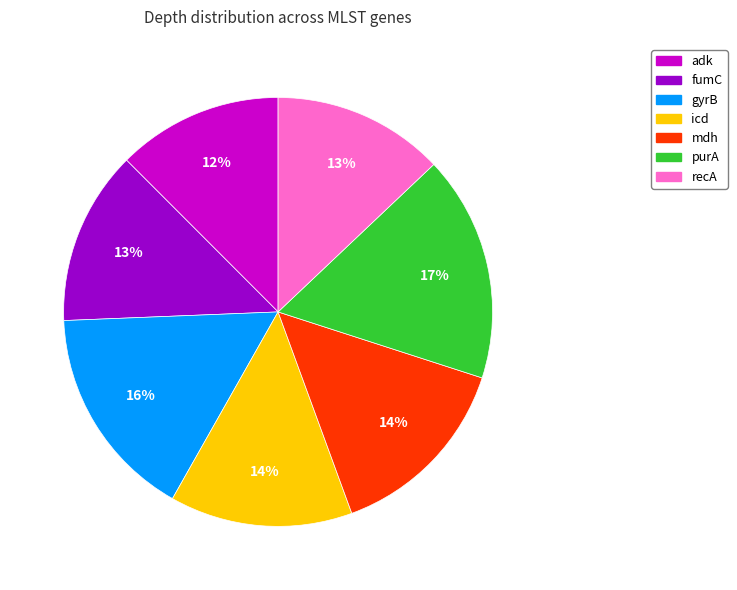

How many slices are in this pie chart?

7